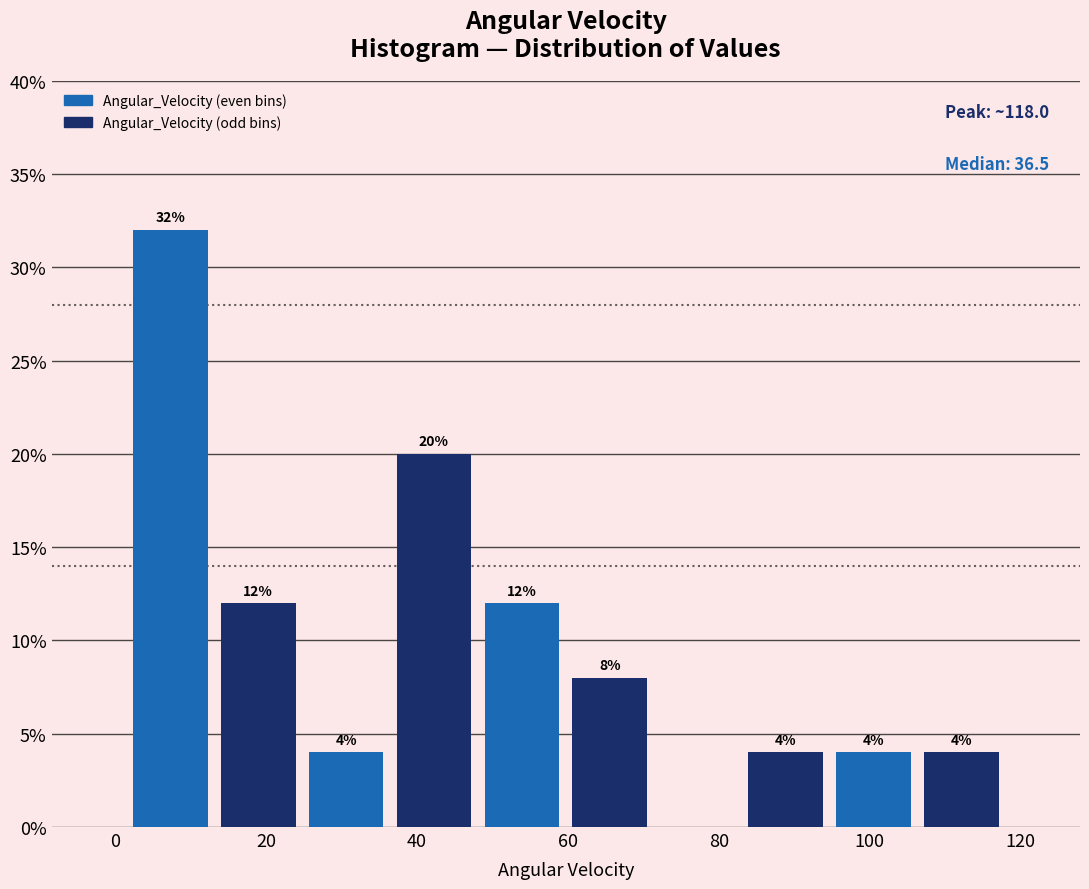

Which range on the x-axis has the tallest bar?

2 to 14